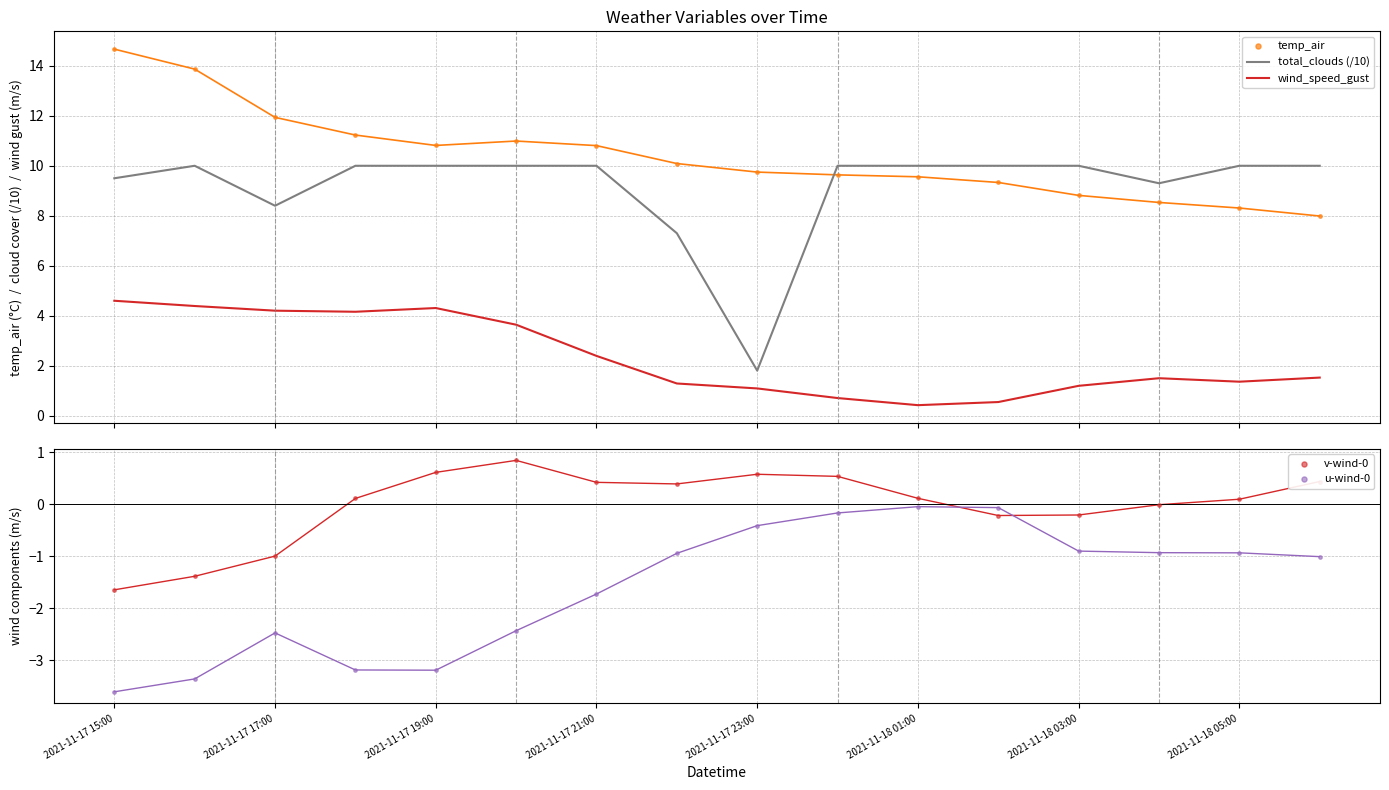

Which series has the widest spread of Y values?

total_clouds (/10)